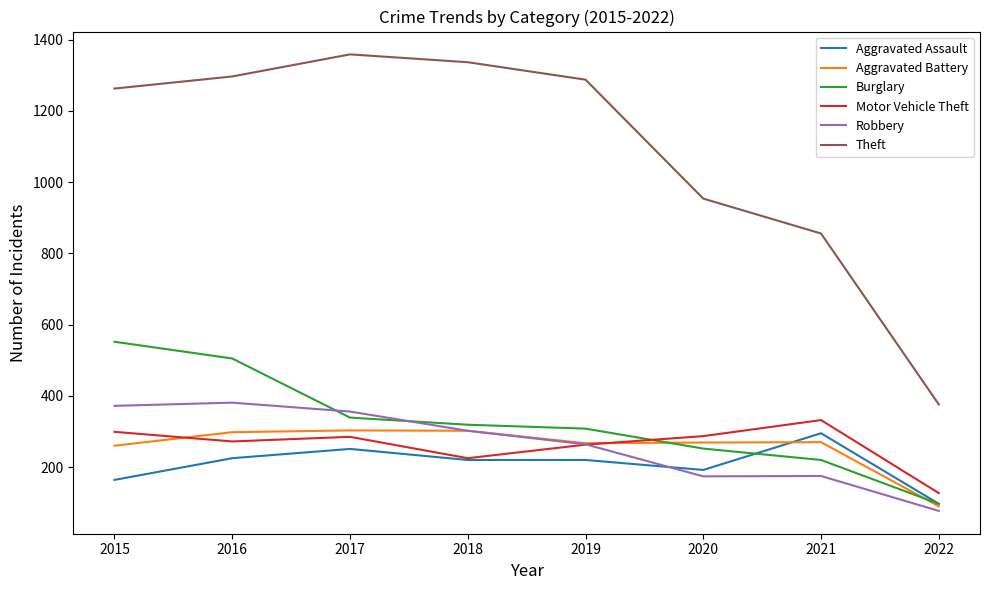

What is the lowest value of the Burglary series?

97